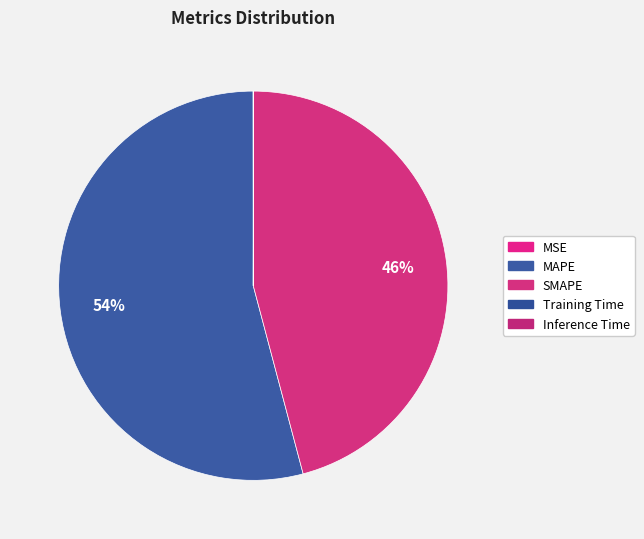

Count the number of slices in the pie.

5